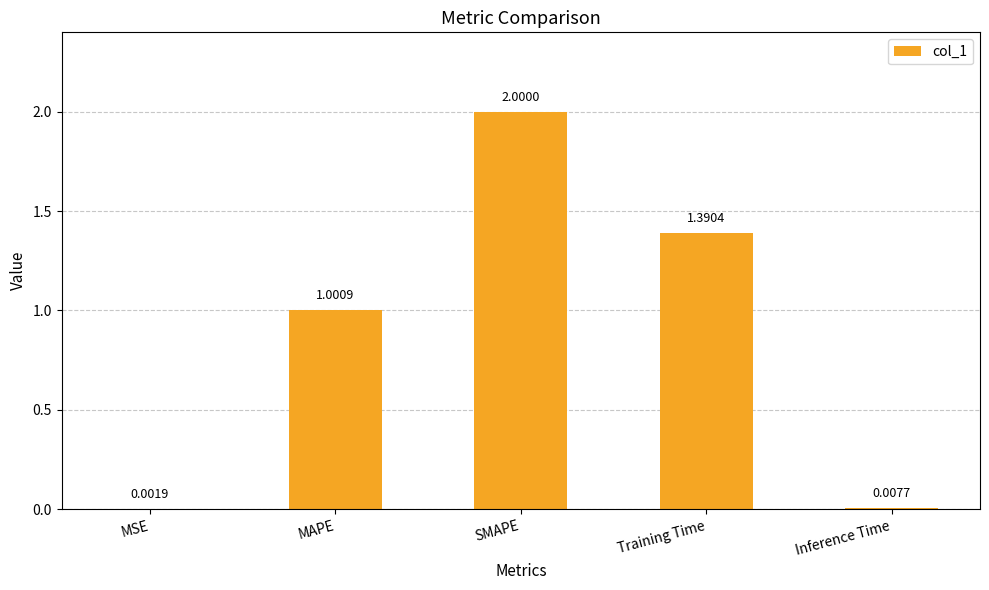

At which label does the data first exceed 1?

MAPE